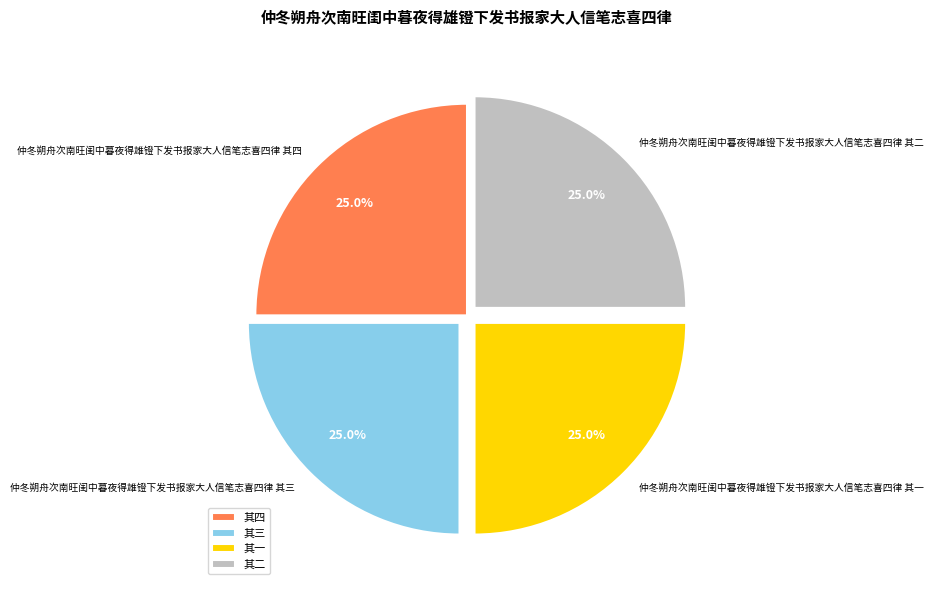

Is there any slice that represents more than half of the pie?

No